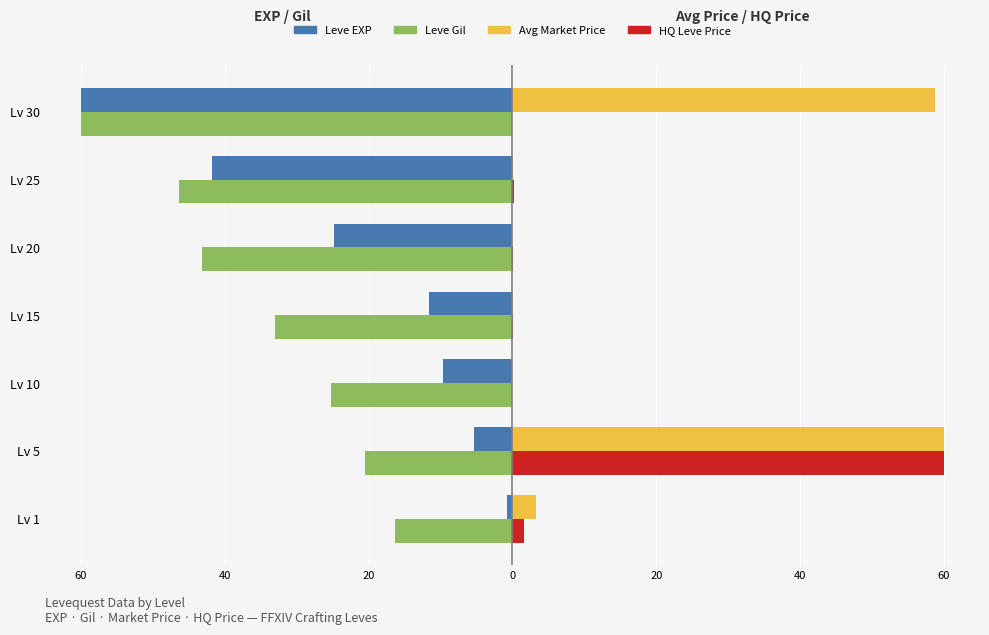

What are all the series names shown in the legend?

Leve EXP, Leve Gil, Avg Market Price, HQ Leve Price